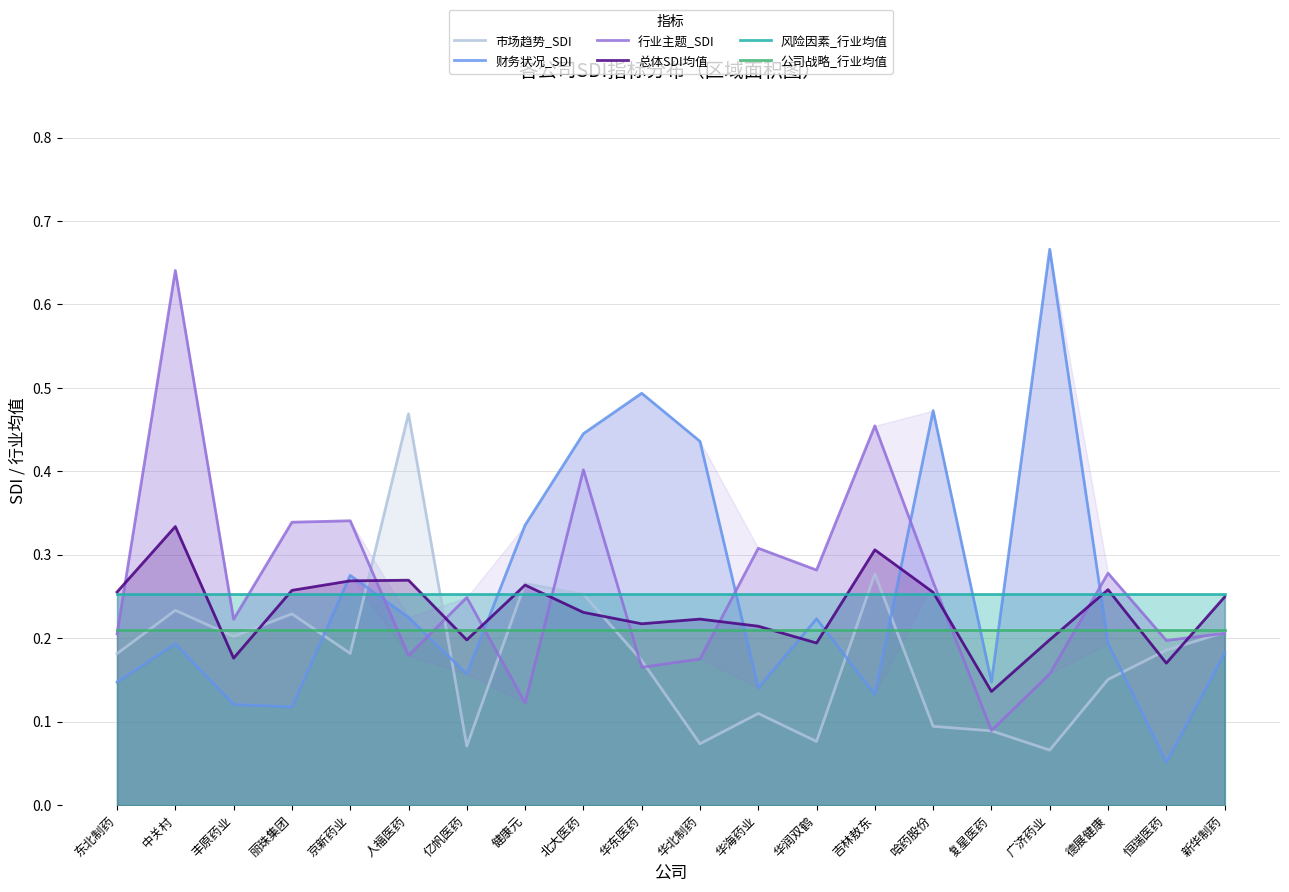

At how many categories does at least one series exceed 0?

20